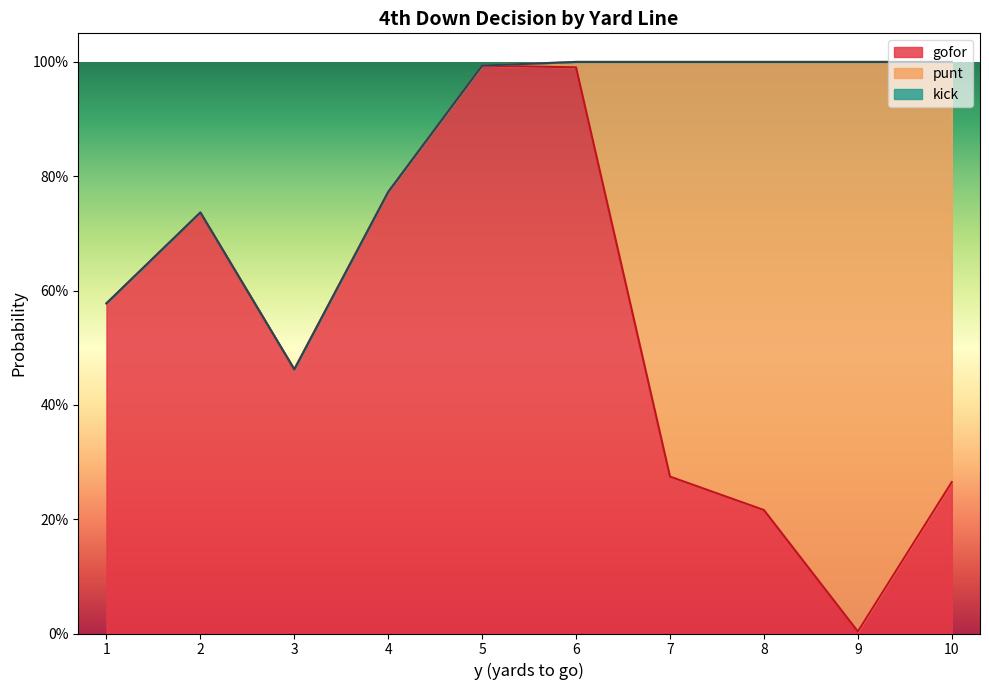

Between 6 and 8, which series saw the biggest shift?

gofor